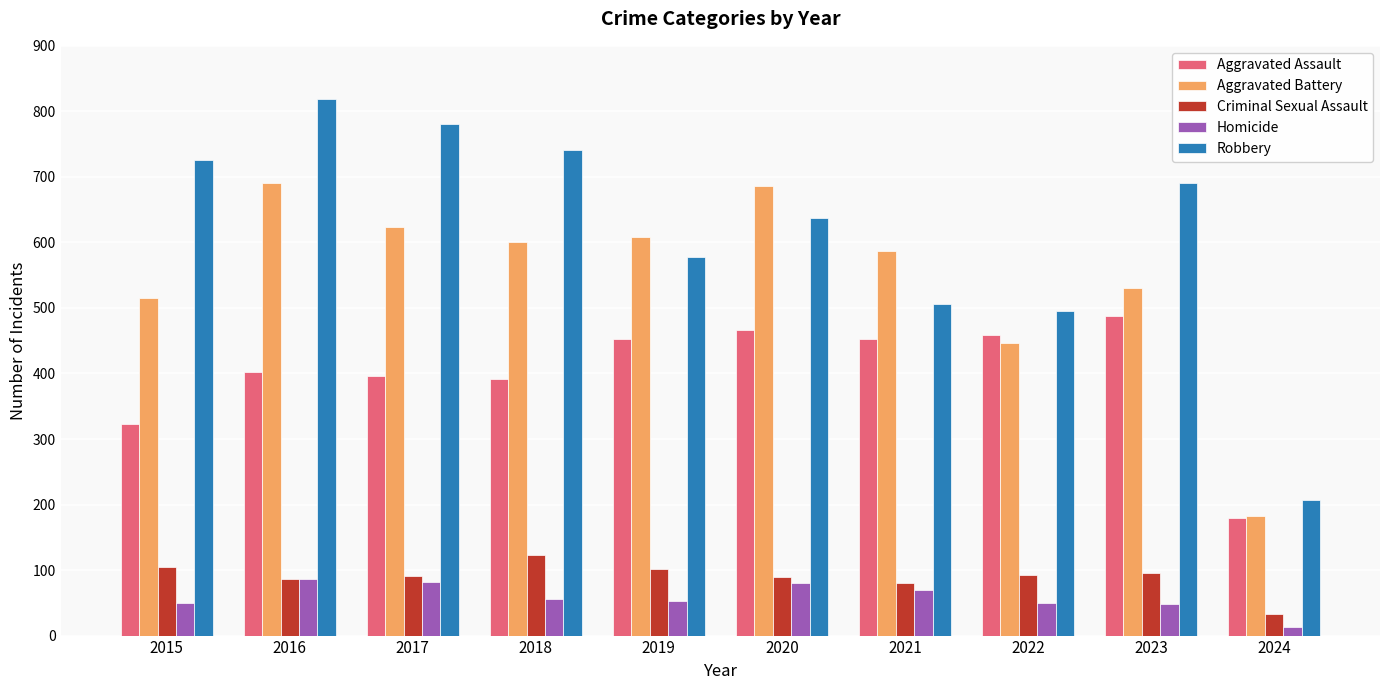

What is the total value across all series at 2015?

1719